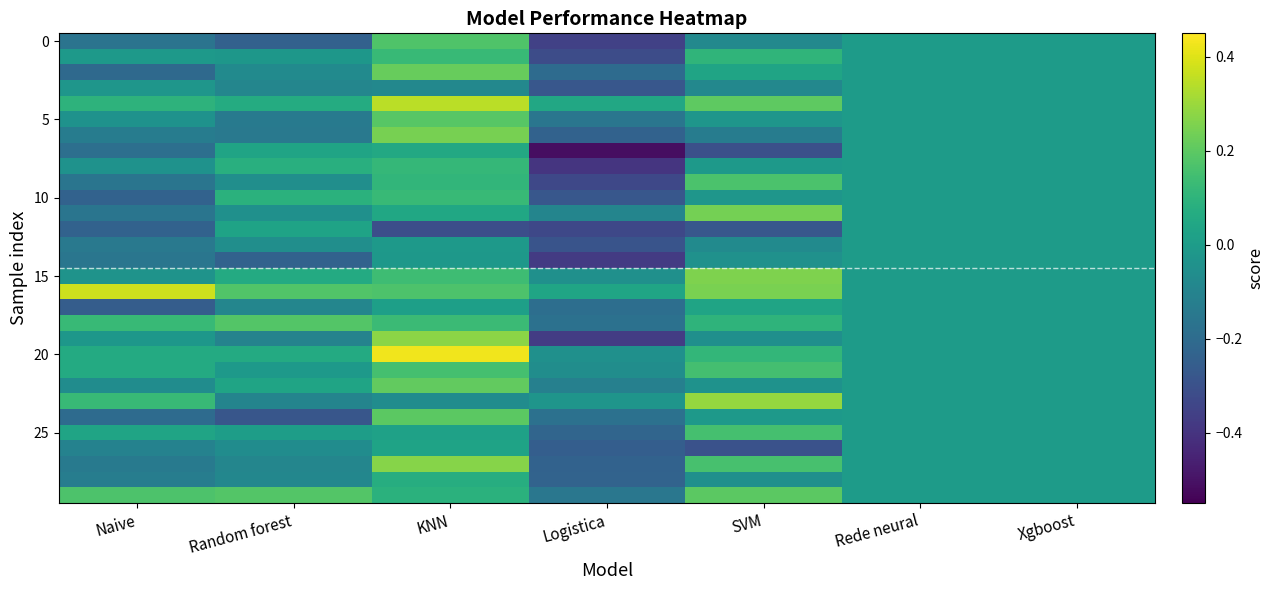

What is the maximum value shown in the chart?

0.4